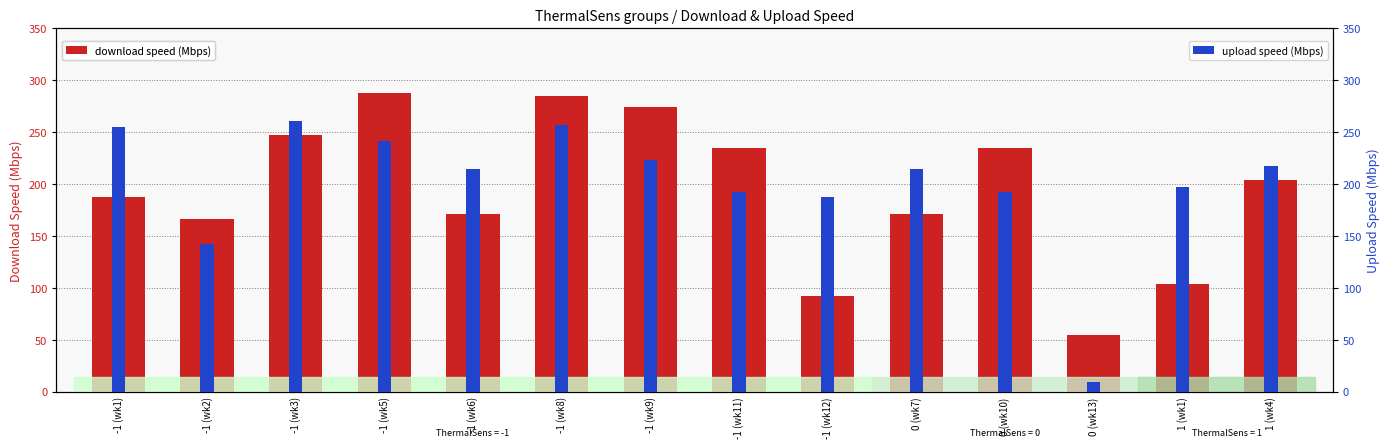

Which series has the widest spread of values?

upload speed (Mbps)